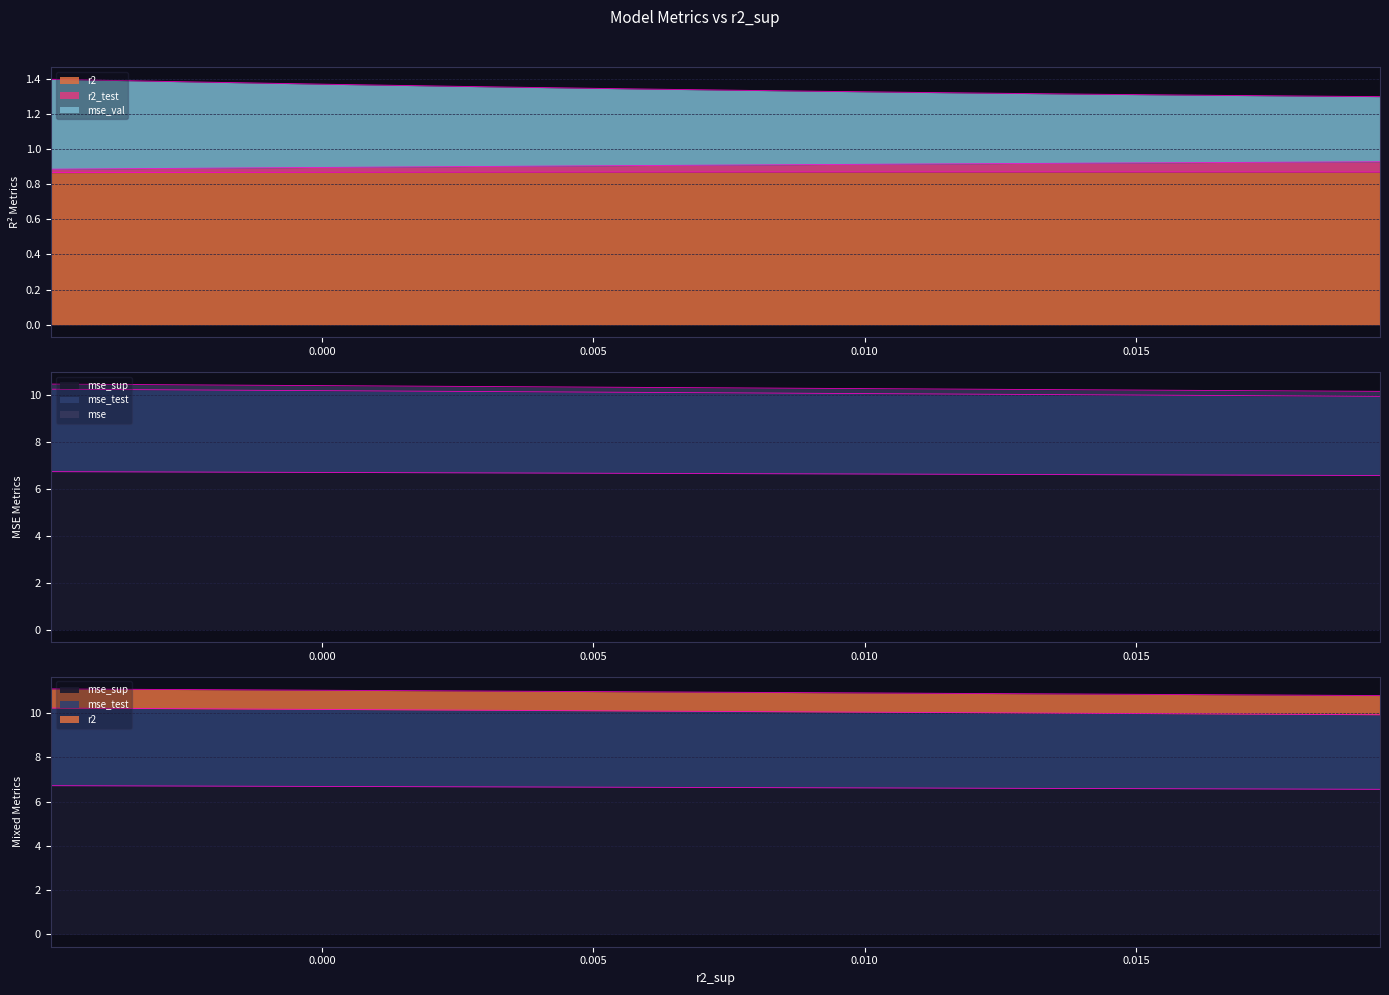

The r2_test series shows 4.1 at 0.020. True or false?

False